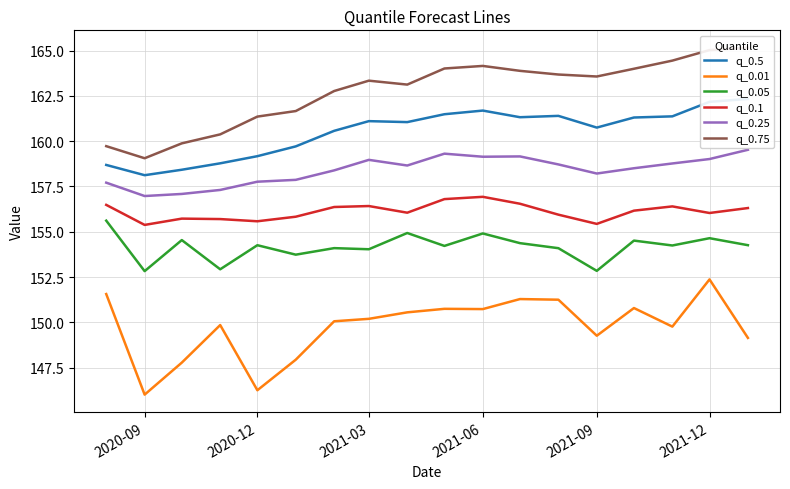

How many lines are shown in the chart?

6